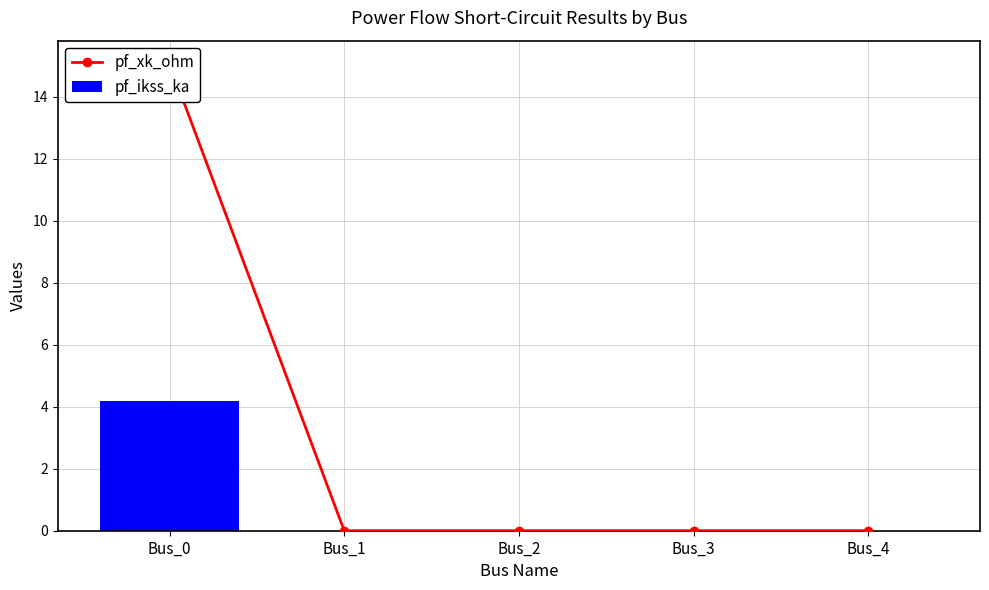

The value of pf_xk_ohm at Bus_0 is 8.3. True or false?

False